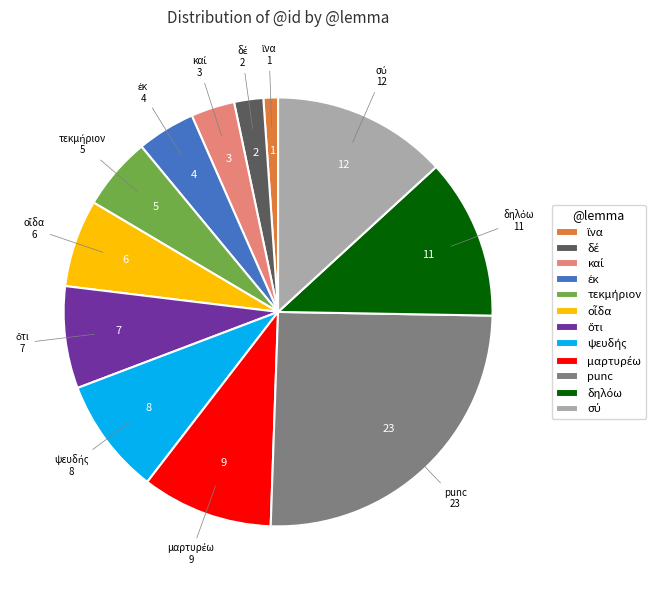

True or false: punc accounts for 31% of the total.

False